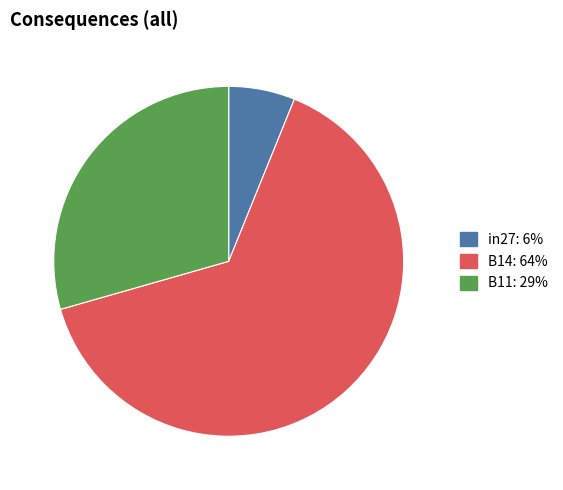

The B11 slice represents 21% of the pie. True or false?

False